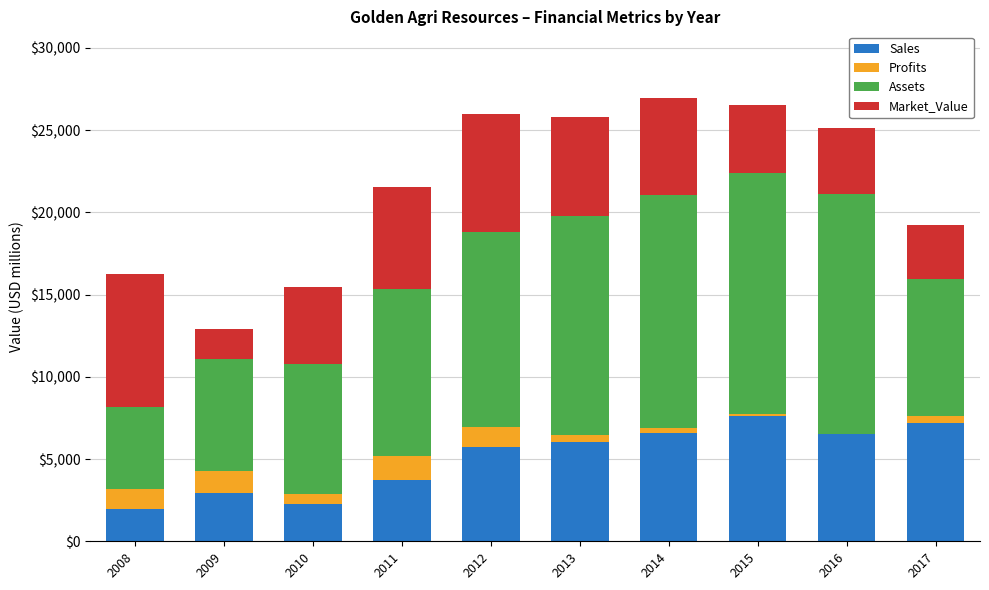

The Sales series shows 535.3 at 2008. True or false?

False